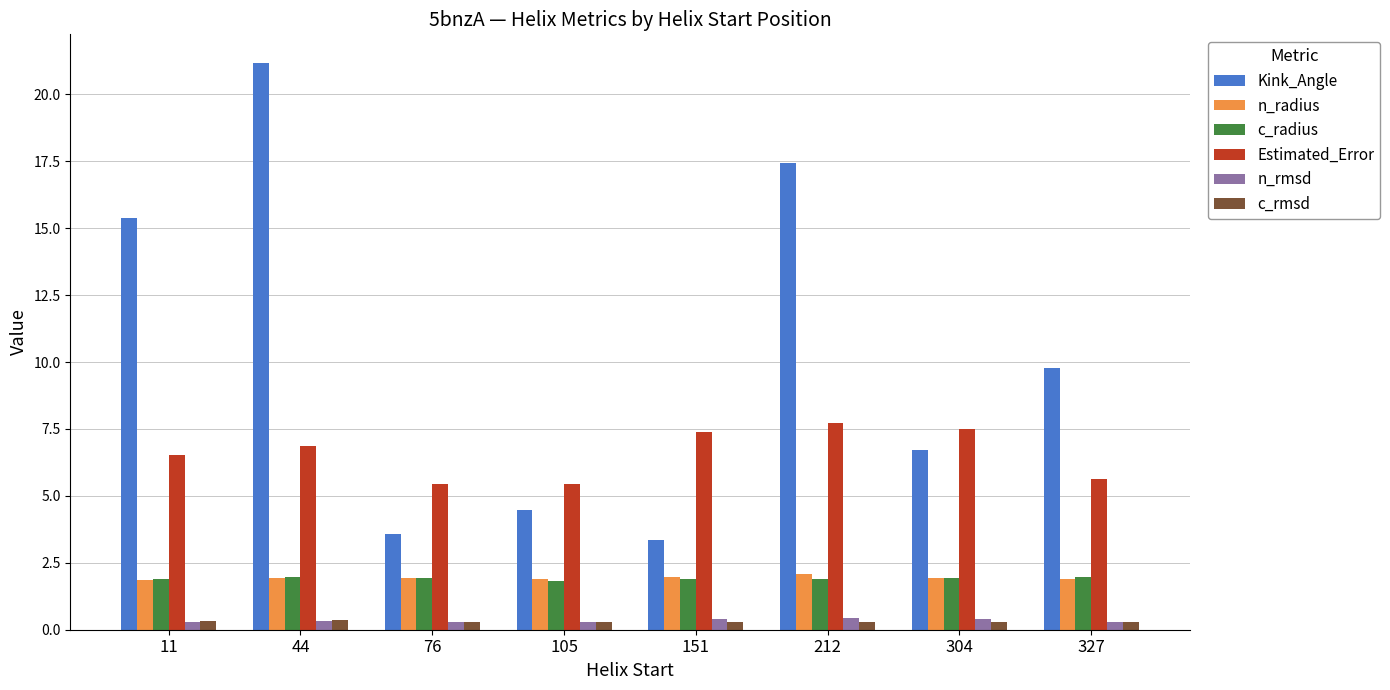

What is the total value across all series at 44?

32.6